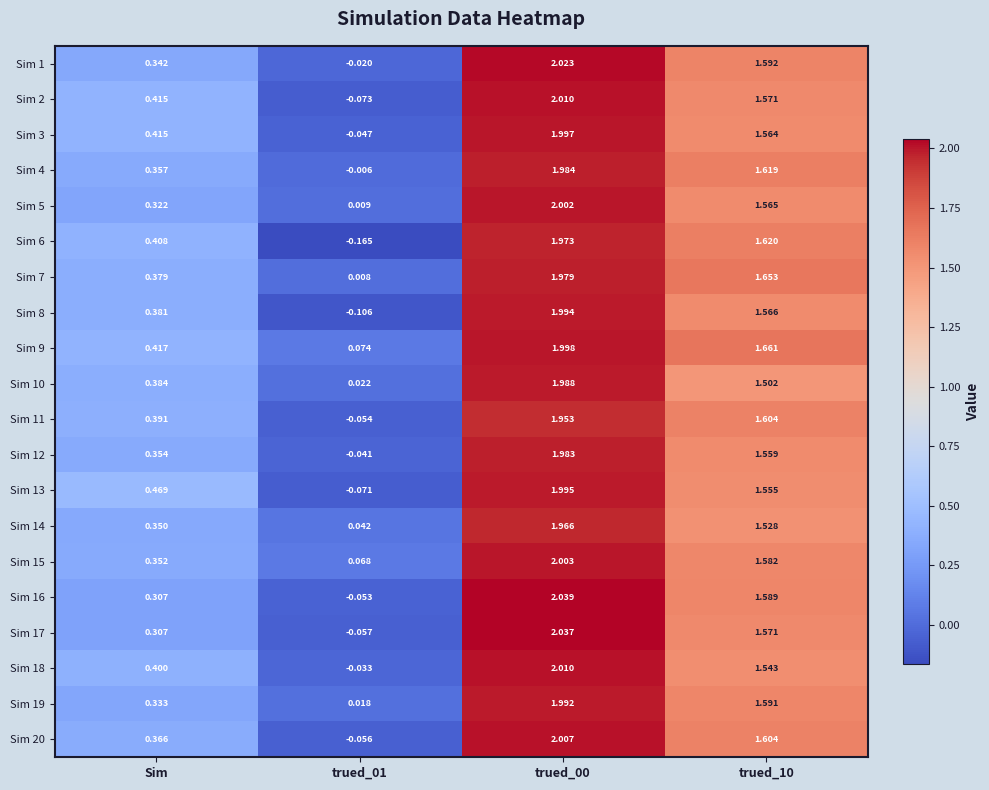

Is the value of Sim 17 at trued_00 greater than the value of Sim 20 at trued_00?

Yes